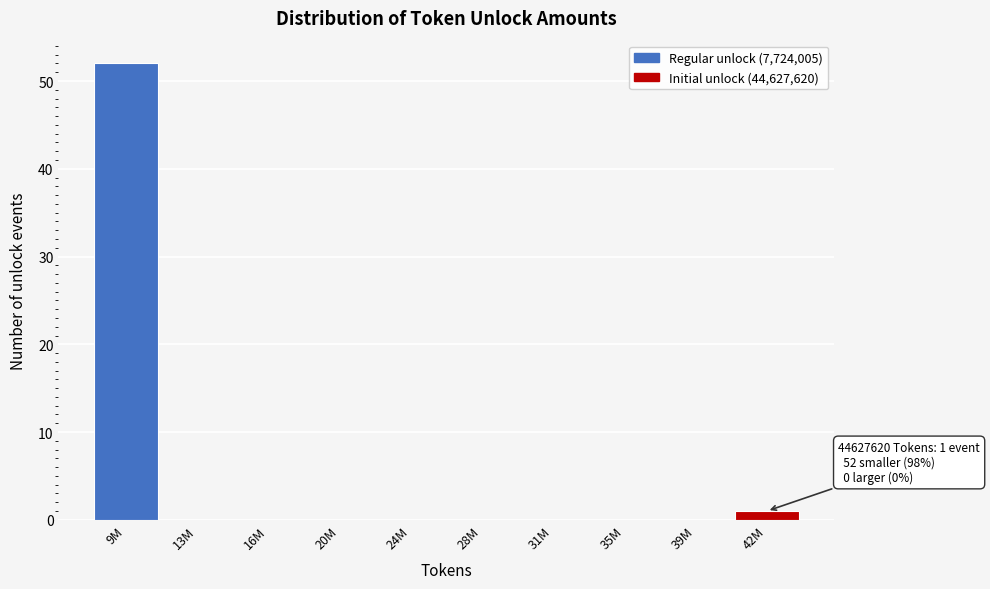

What is the sum of the values at 39M and 9M?

52